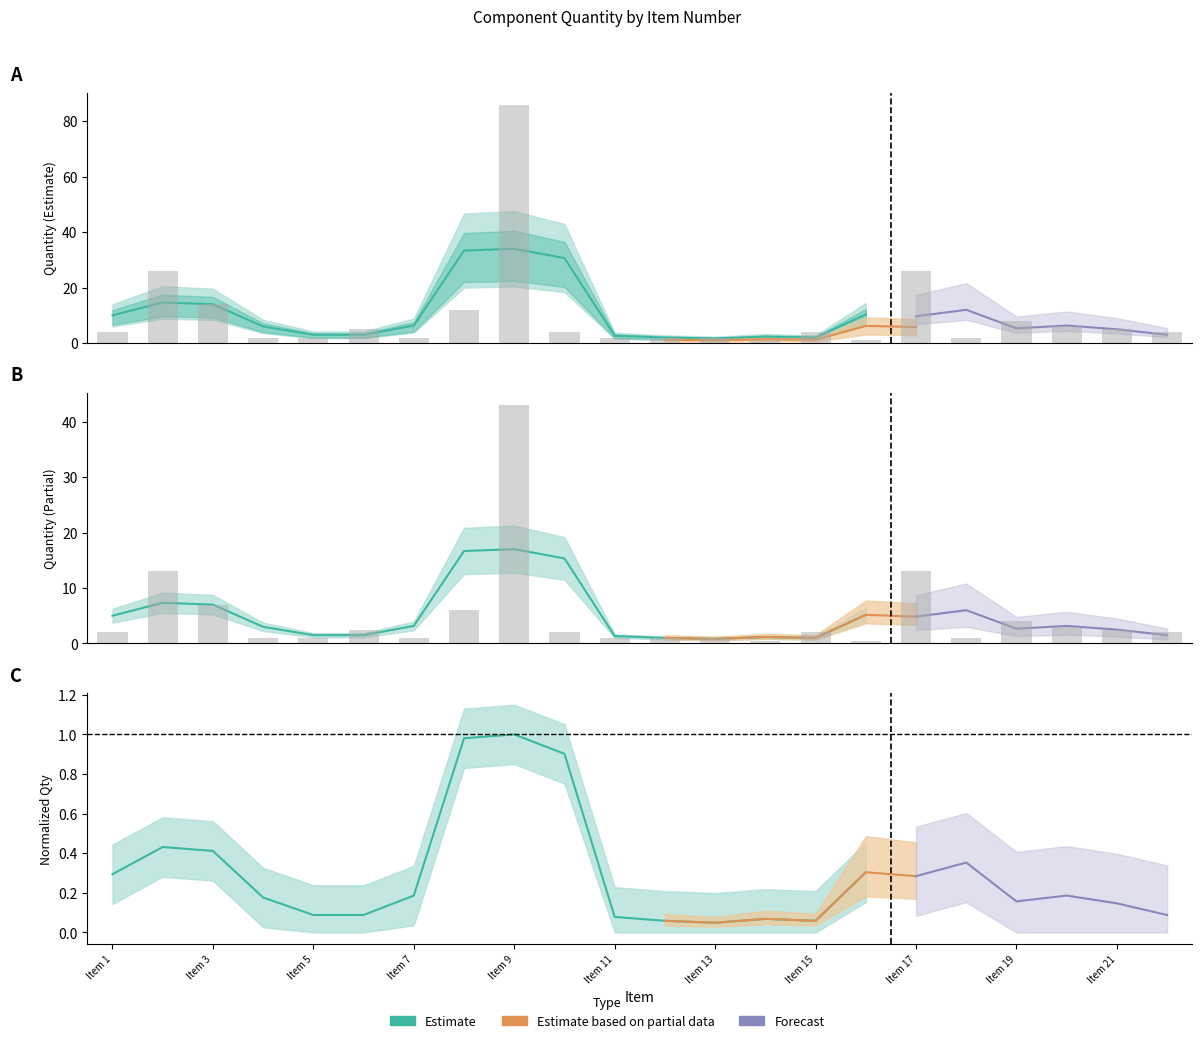

How many data points are less than 4?

9